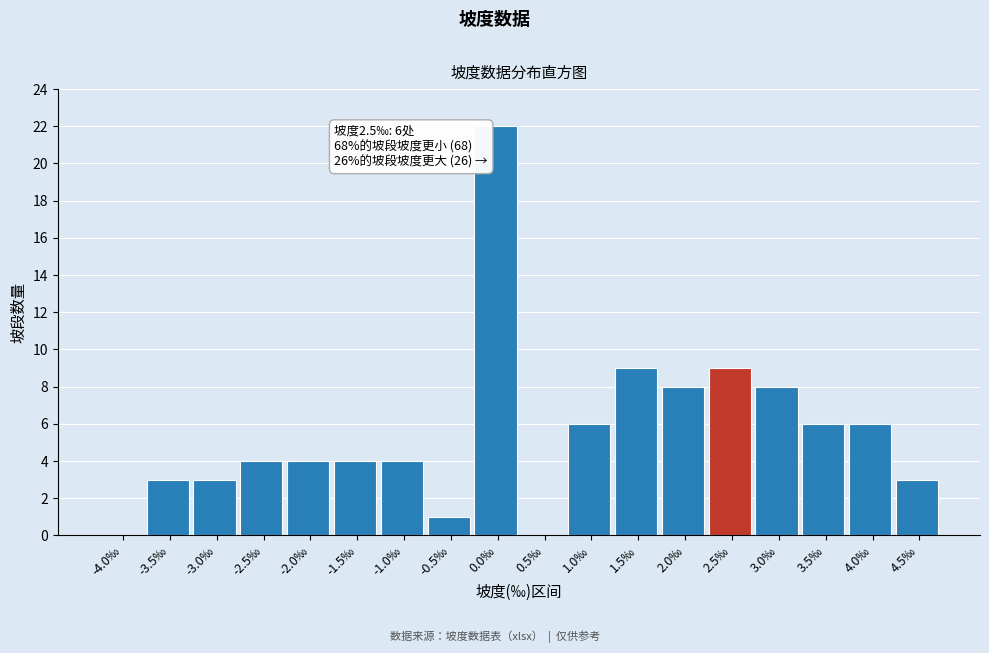

Reading left to right, transcribe all the data shown in this chart.

-4.0‰=0	-3.5‰=3	-3.0‰=3	-2.5‰=4	-2.0‰=4	-1.5‰=4	-1.0‰=4	-0.5‰=1	0.0‰=22	0.5‰=0	1.0‰=6	1.5‰=9	2.0‰=8	2.5‰=9	3.0‰=8	3.5‰=6	4.0‰=6	4.5‰=3